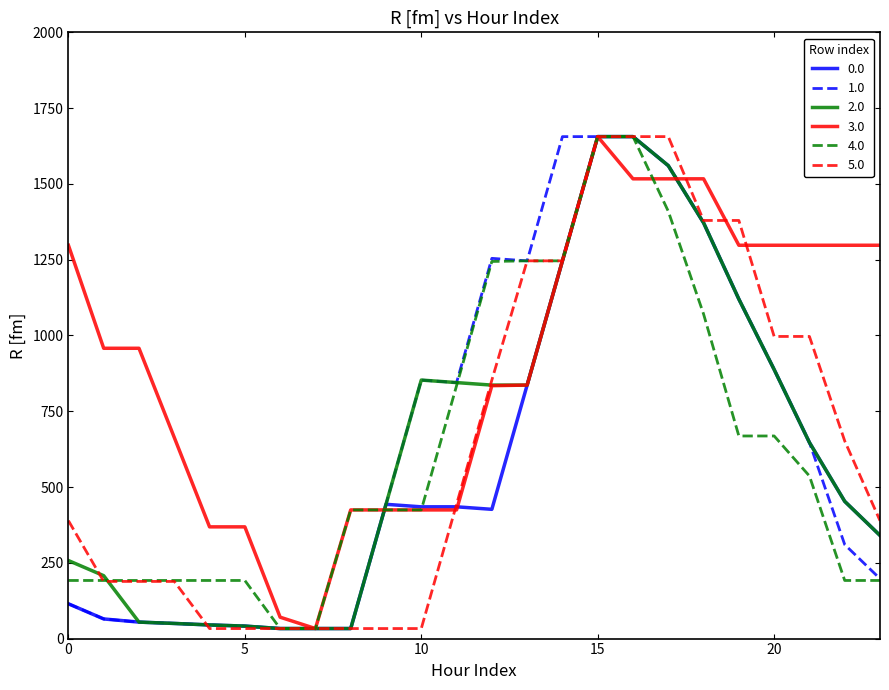

What is the greatest value displayed?

1656.0